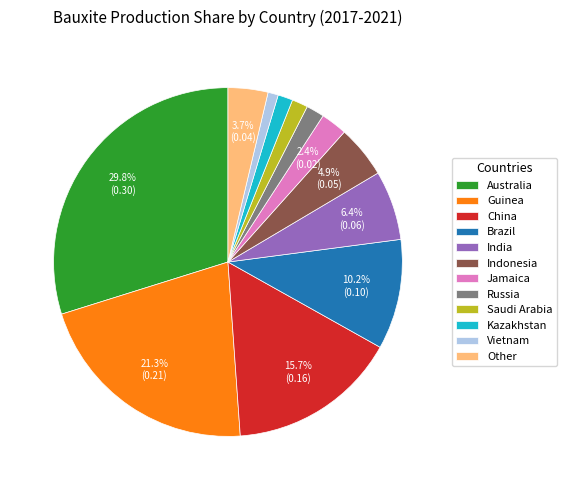

Which category has the biggest portion of the pie?

Australia